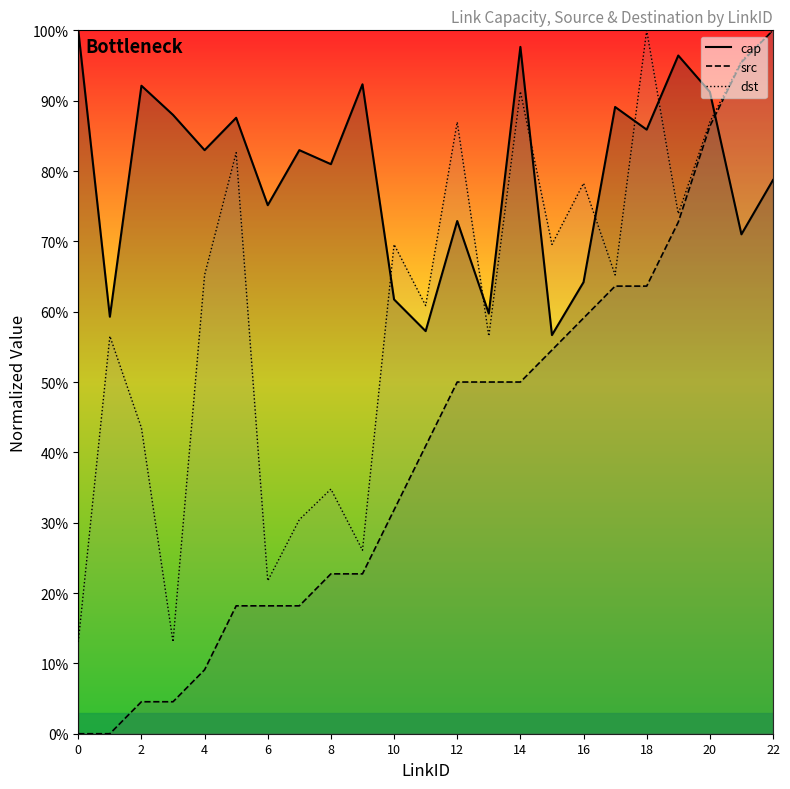

Reading right to left, list all the values displayed in this chart.

cap: 22=0.8	21=0.7	20=0.9	19=1.0	18=0.9	17=0.9	16=0.6	15=0.6	14=1.0	13=0.6	12=0.7	11=0.6	10=0.6	9=0.9	8=0.8	7=0.8	6=0.8	5=0.9	4=0.8	3=0.9	2=0.9	1=0.6	0=1.0
src: 22=1.0	21=1.0	20=0.9	19=0.7	18=0.6	17=0.6	16=0.6	15=0.5	14=0.5	13=0.5	12=0.5	11=0.4	10=0.3	9=0.2	8=0.2	7=0.2	6=0.2	5=0.2	4=0.1	3=0.0	2=0.0	1=0.0	0=0.0
dst: 22=1.0	21=1.0	20=0.9	19=0.7	18=1.0	17=0.7	16=0.8	15=0.7	14=0.9	13=0.6	12=0.9	11=0.6	10=0.7	9=0.3	8=0.3	7=0.3	6=0.2	5=0.8	4=0.7	3=0.1	2=0.4	1=0.6	0=0.1